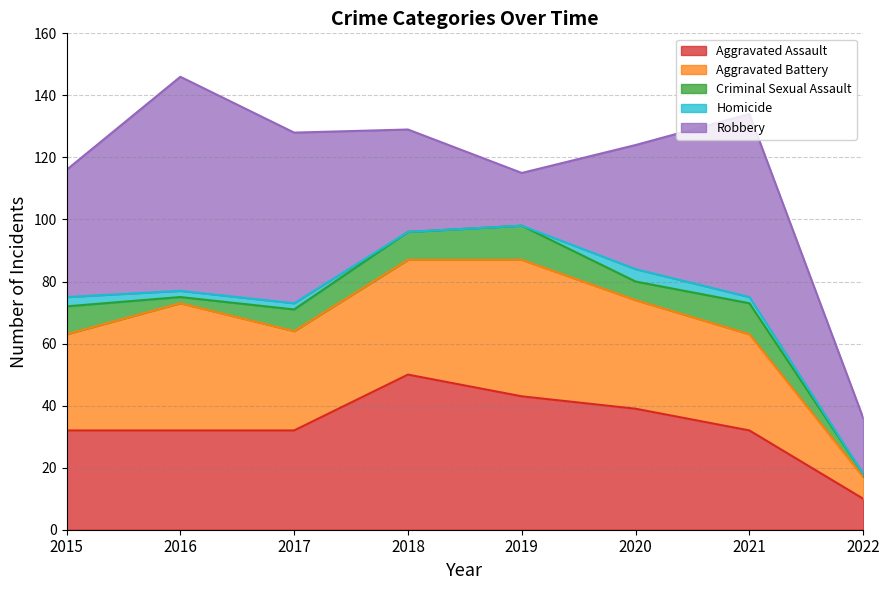

What are all the series names shown in the legend?

Aggravated Assault, Aggravated Battery, Criminal Sexual Assault, Homicide, Robbery